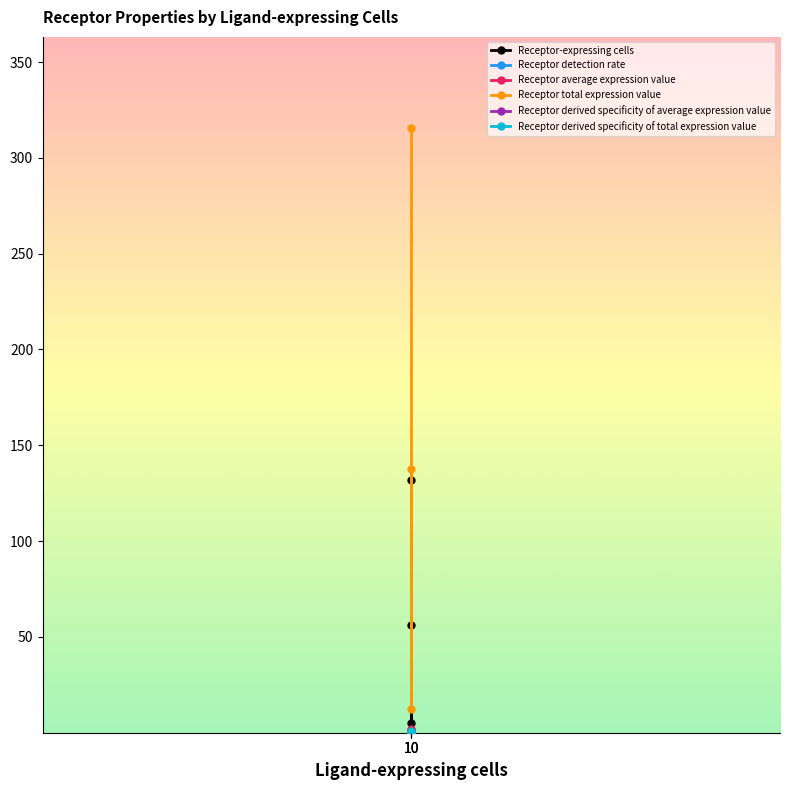

What is the average value of the Receptor average expression value series?

1.7